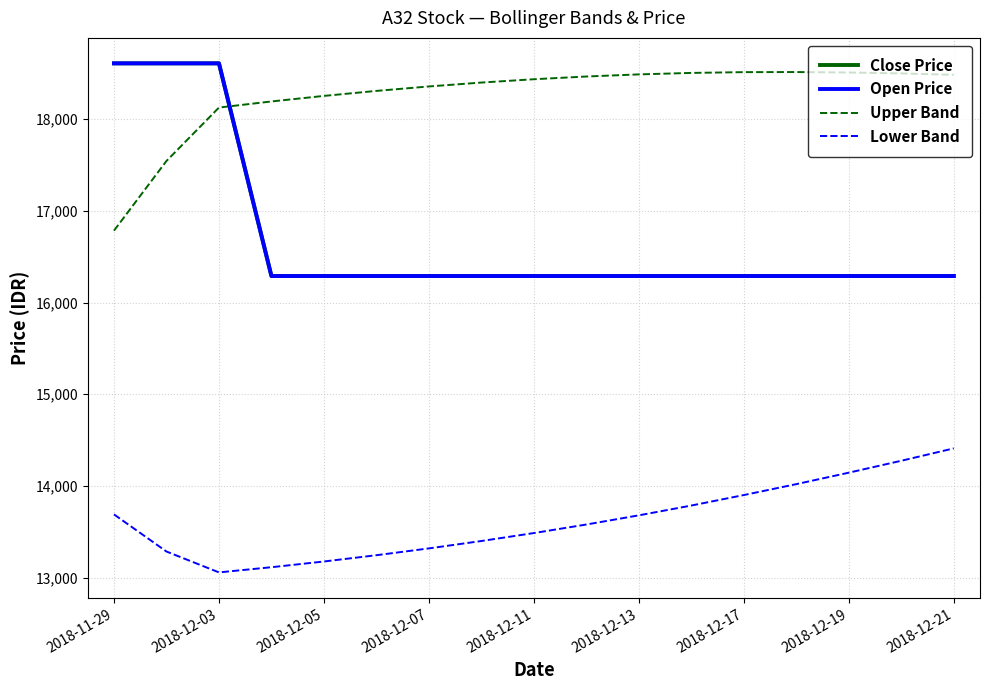

Reading left to right, what are all the values shown in this chart?

Close Price: 18610.0	18610.0	18610.0	16290.0	16290.0	16290.0	16290.0	16290.0	16290.0	16290.0	16290.0	16290.0	16290.0	16290.0	16290.0	16290.0	16290.0
Open Price: 18610.0	18610.0	18610.0	16290.0	16290.0	16290.0	16290.0	16290.0	16290.0	16290.0	16290.0	16290.0	16290.0	16290.0	16290.0	16290.0	16290.0
Upper Band: 16784.9	17545.0	18127.7	18194.2	18254.8	18309.4	18357.9	18400.4	18436.6	18466.4	18489.4	18505.5	18514.1	18515.0	18510.0	18500.0	18485.0
Lower Band: 13690.1	13285.0	13057.3	13113.8	13176.2	13244.6	13319.1	13399.6	13486.4	13579.6	13679.6	13786.5	13900.9	14020.0	14145.0	14275.0	14410.0